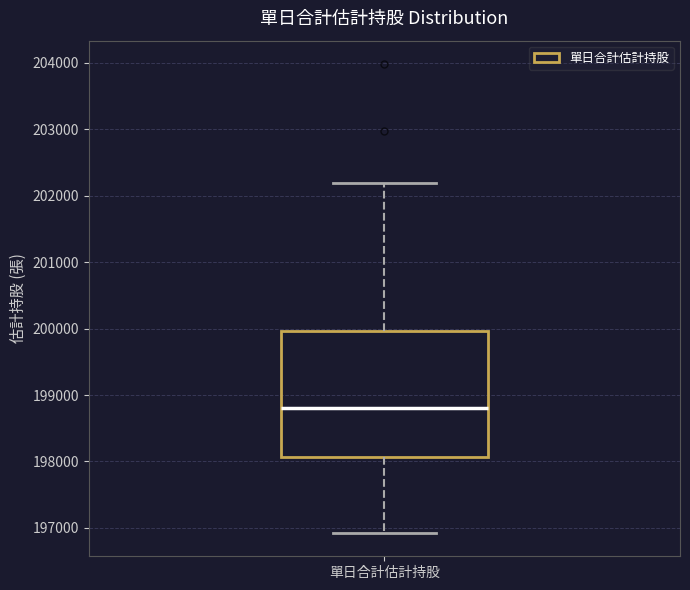

Where does the lower whisker of the box for 單日合計估計持股 end on the y-axis? The values are not printed on the chart, so give them approximately, as read against the axis.

196900